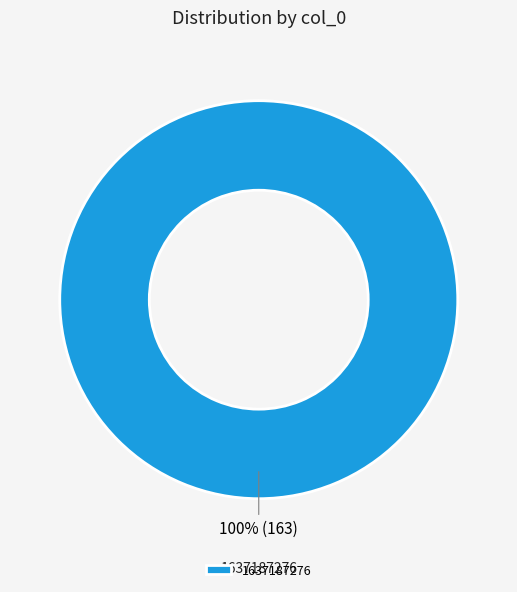

Rank the categories by value from lowest to highest.

1637187276